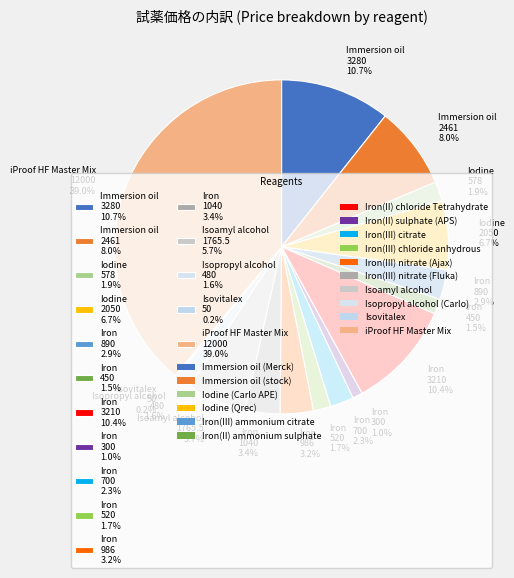

Between Iodine 578 1.9% and Immersion oil 2461 8.0%, which is larger?

Immersion oil 2461 8.0%